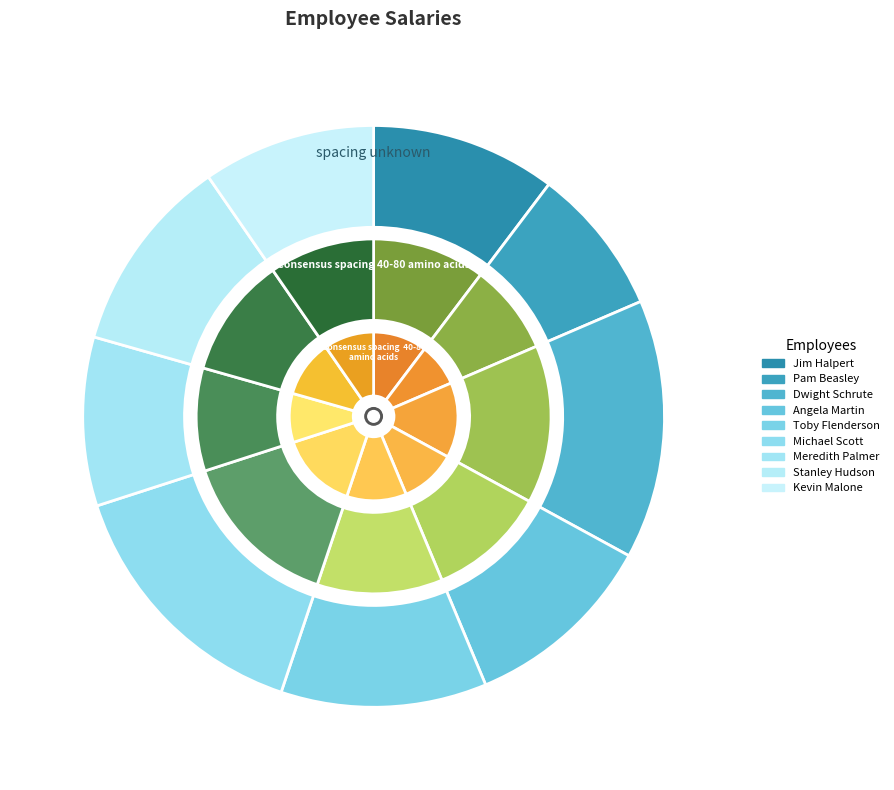

To the nearest percent, what is the combined percentage of Toby Flenderson and Angela Martin?

22%